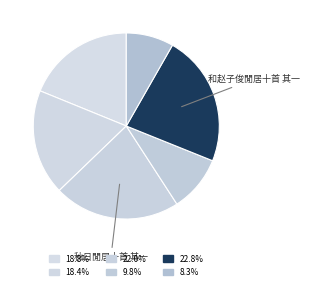

Is there a majority slice in this chart?

No